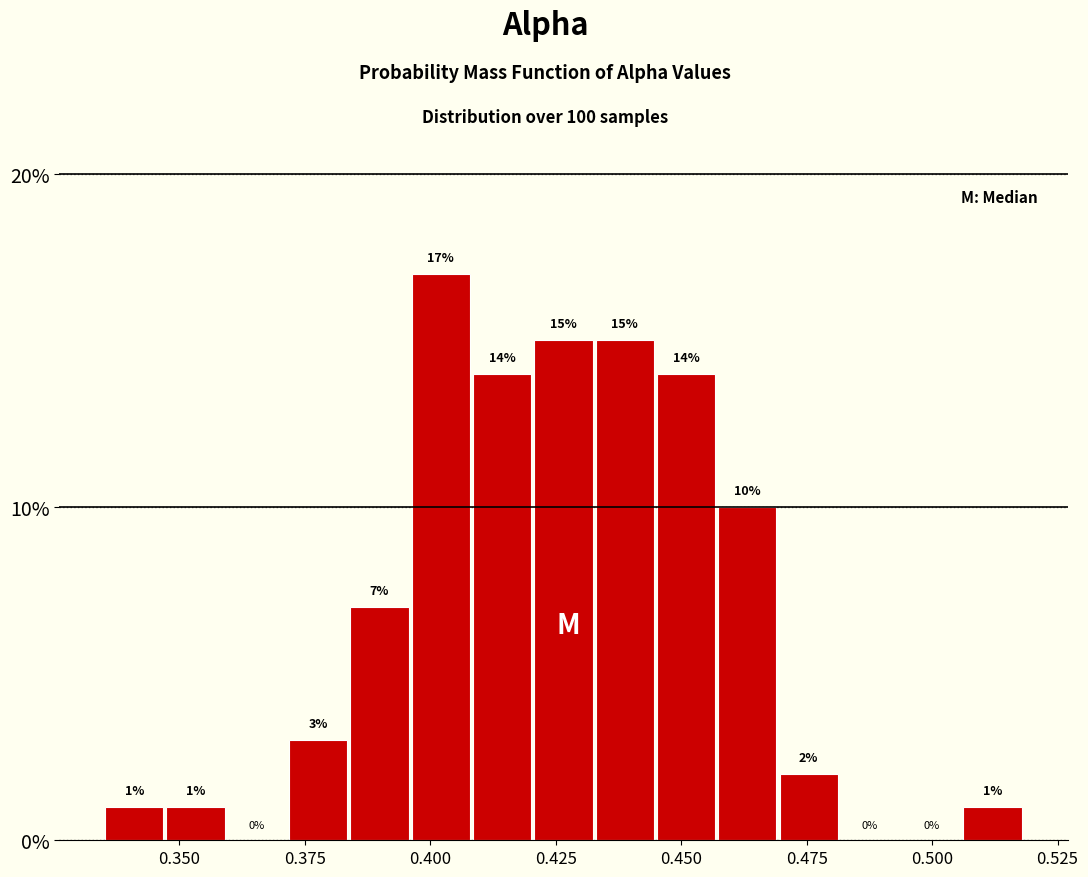

Read against the x-axis, roughly where is the centre of the tallest bar?

0.400